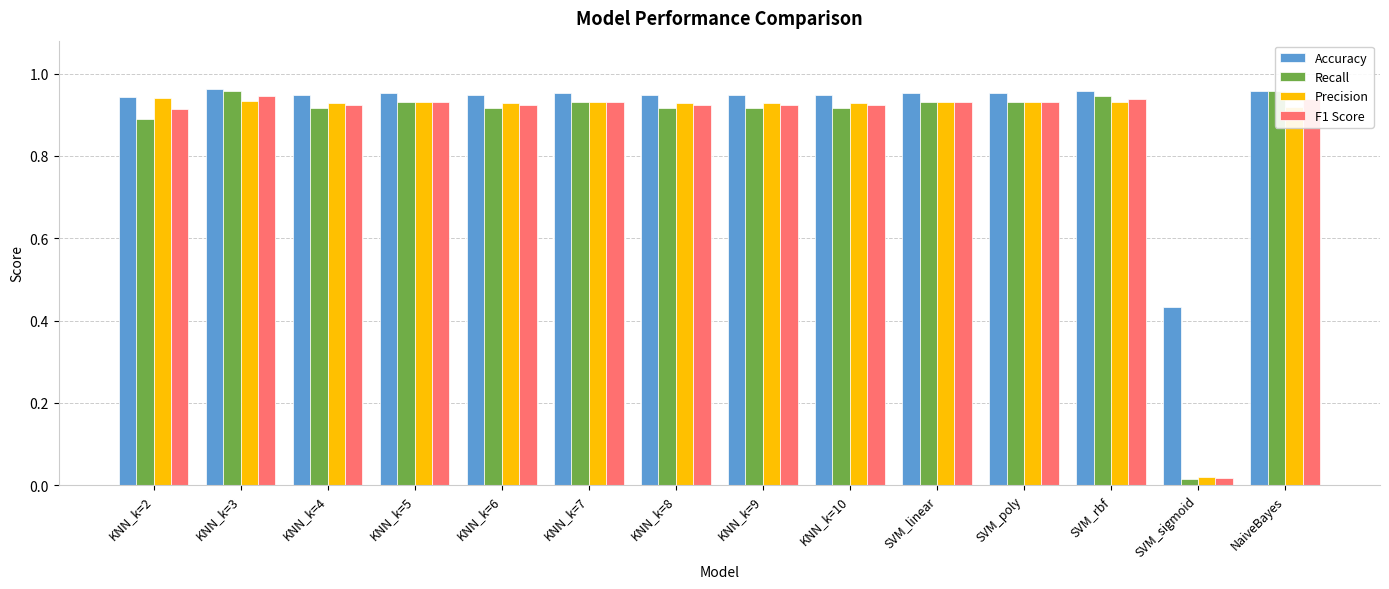

Reading left to right, what are all the values shown in this chart?

Accuracy: 0.9	1.0	0.9	1.0	0.9	1.0	0.9	0.9	0.9	1.0	1.0	1.0	0.4	1.0
Recall: 0.9	1.0	0.9	0.9	0.9	0.9	0.9	0.9	0.9	0.9	0.9	0.9	0.0	1.0
Precision: 0.9	0.9	0.9	0.9	0.9	0.9	0.9	0.9	0.9	0.9	0.9	0.9	0.0	0.9
F1 Score: 0.9	0.9	0.9	0.9	0.9	0.9	0.9	0.9	0.9	0.9	0.9	0.9	0.0	0.9